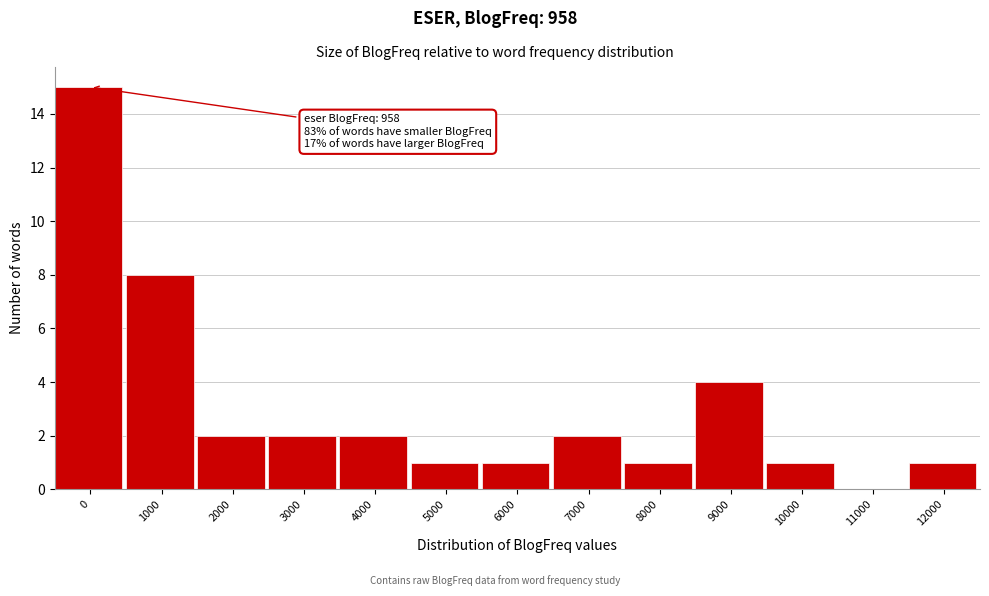

Reading right to left, what are all the values shown in this chart?

12000=1	11000=0	10000=1	9000=4	8000=1	7000=2	6000=1	5000=1	4000=2	3000=2	2000=2	1000=8	0=15